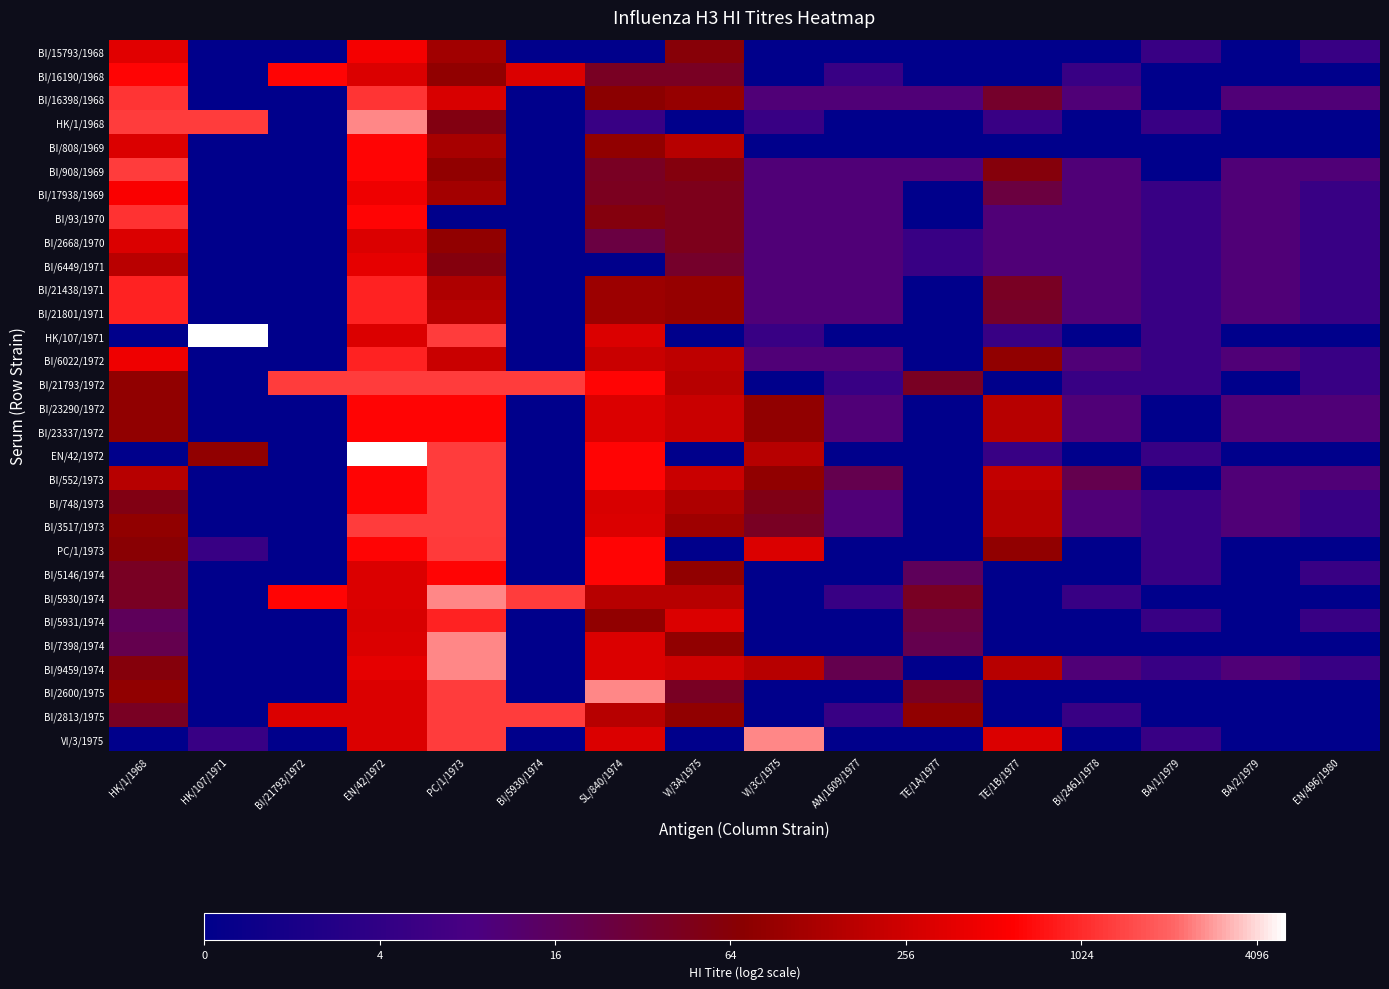

What is the total value across all series at BA/1/1979?

44.1